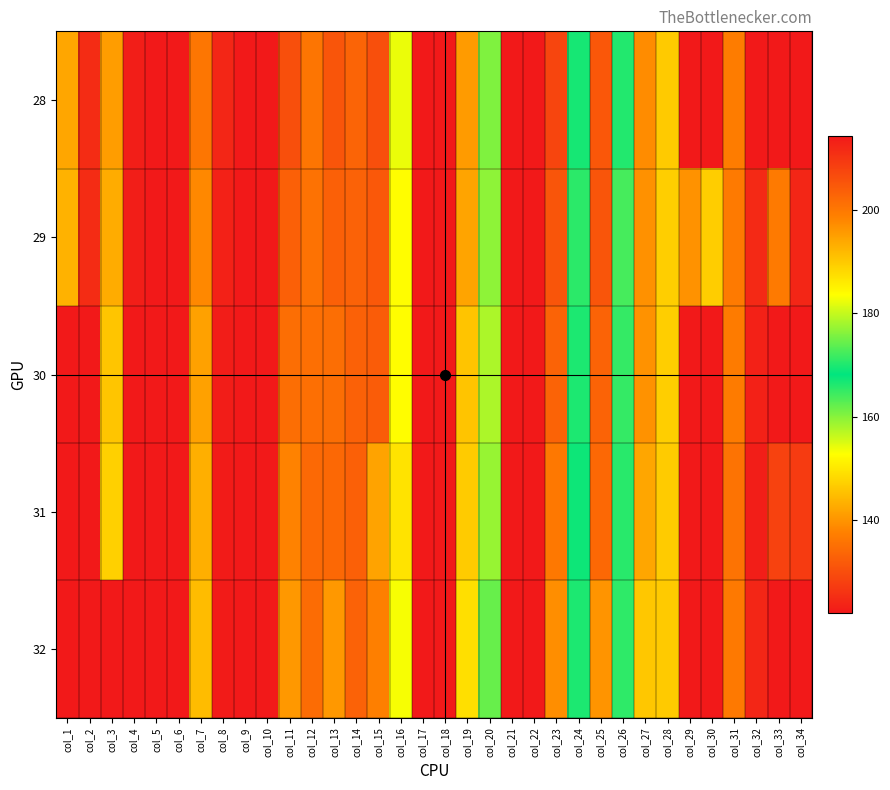

Which series has the largest total across all categories?

29